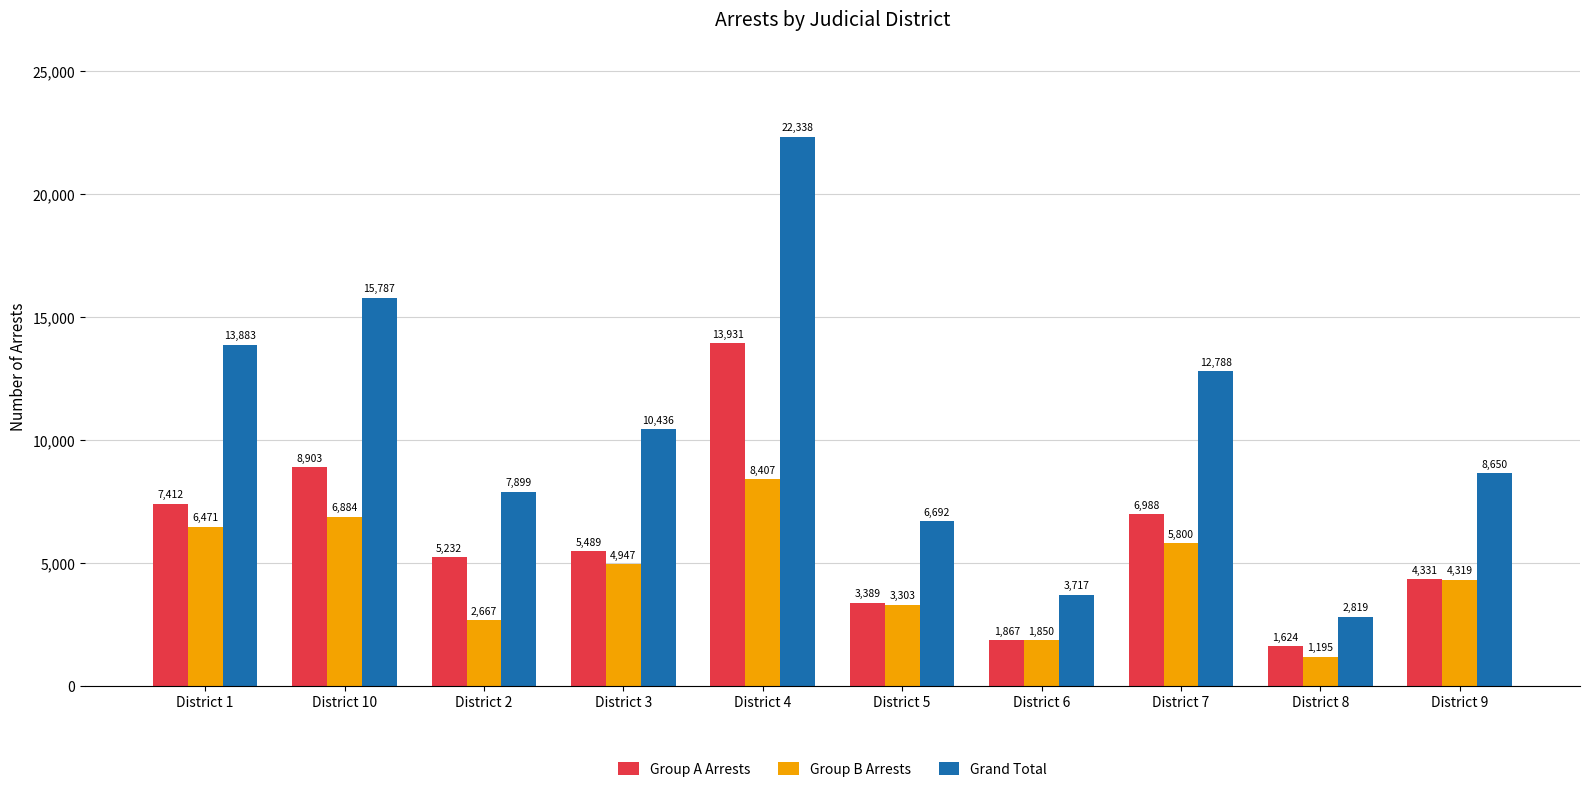

Count the number of data series in this chart.

3